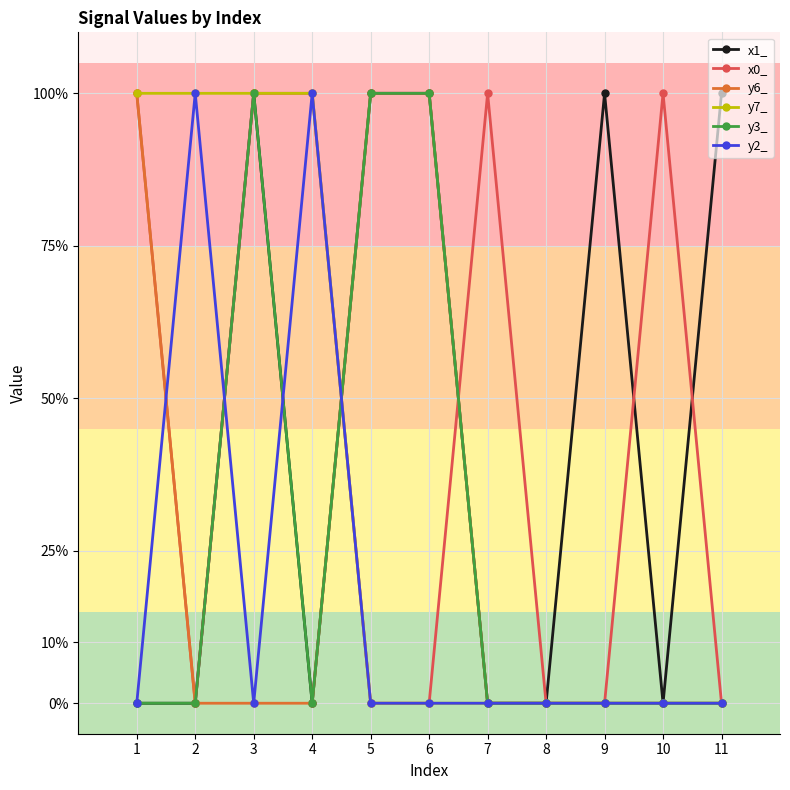

What are all the series names shown in the legend?

x1_, x0_, y6_, y7_, y3_, y2_